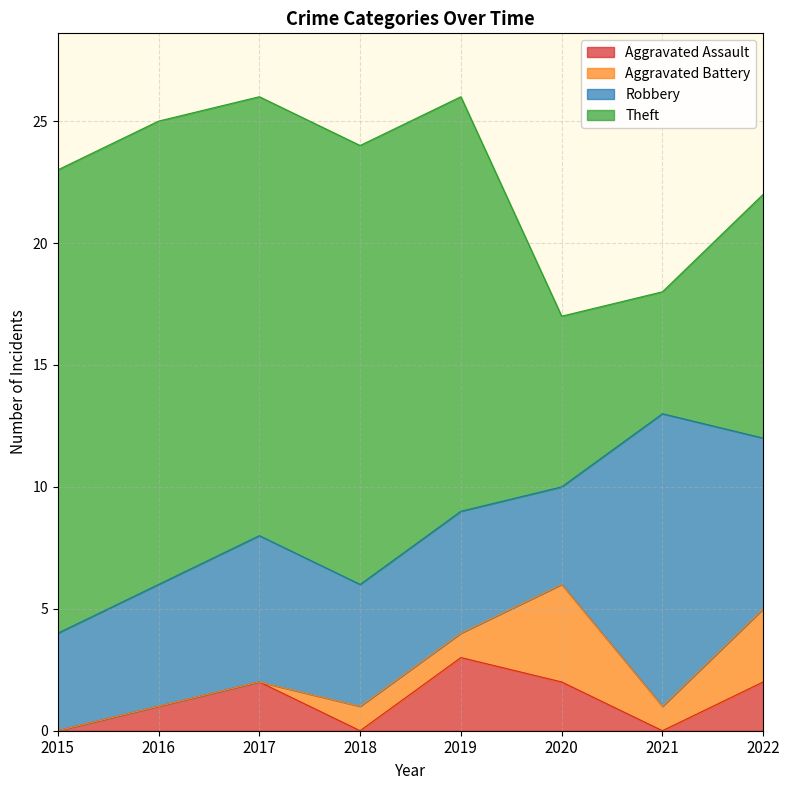

How many lines are shown in the chart?

4